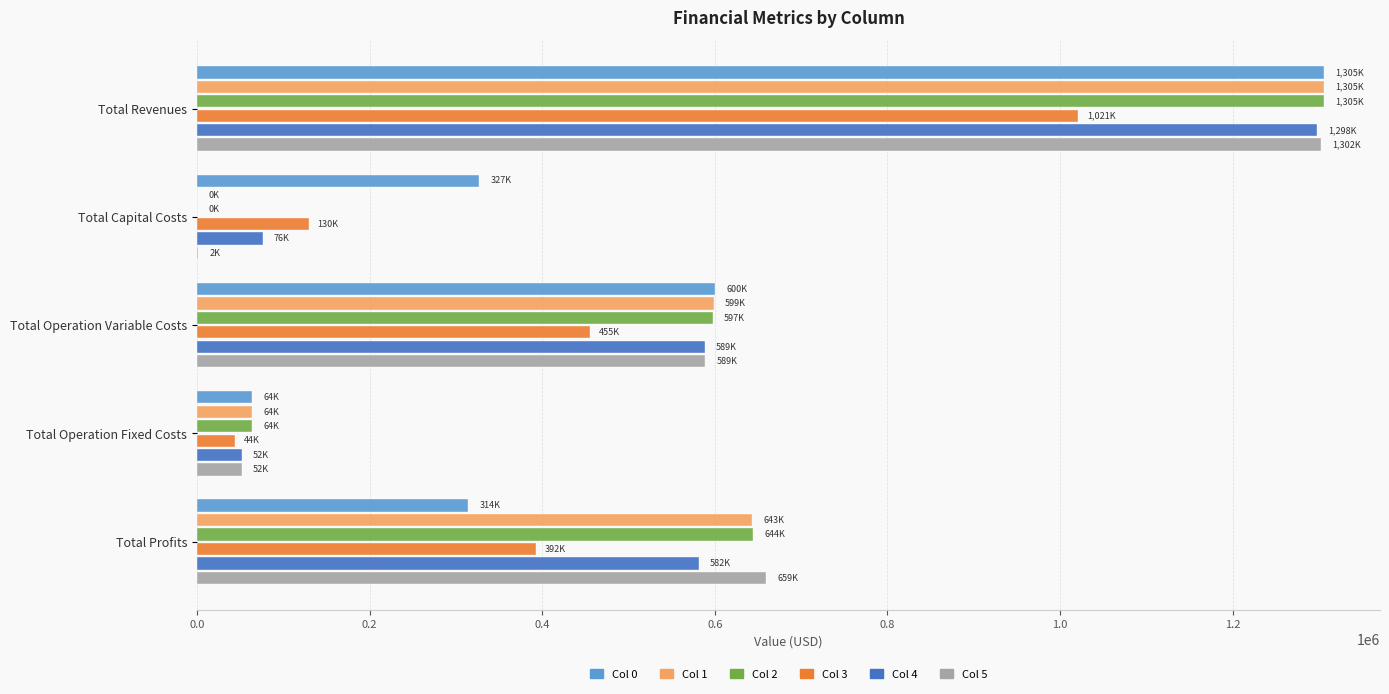

What is the sum of all Col 2 values?

2610943.8